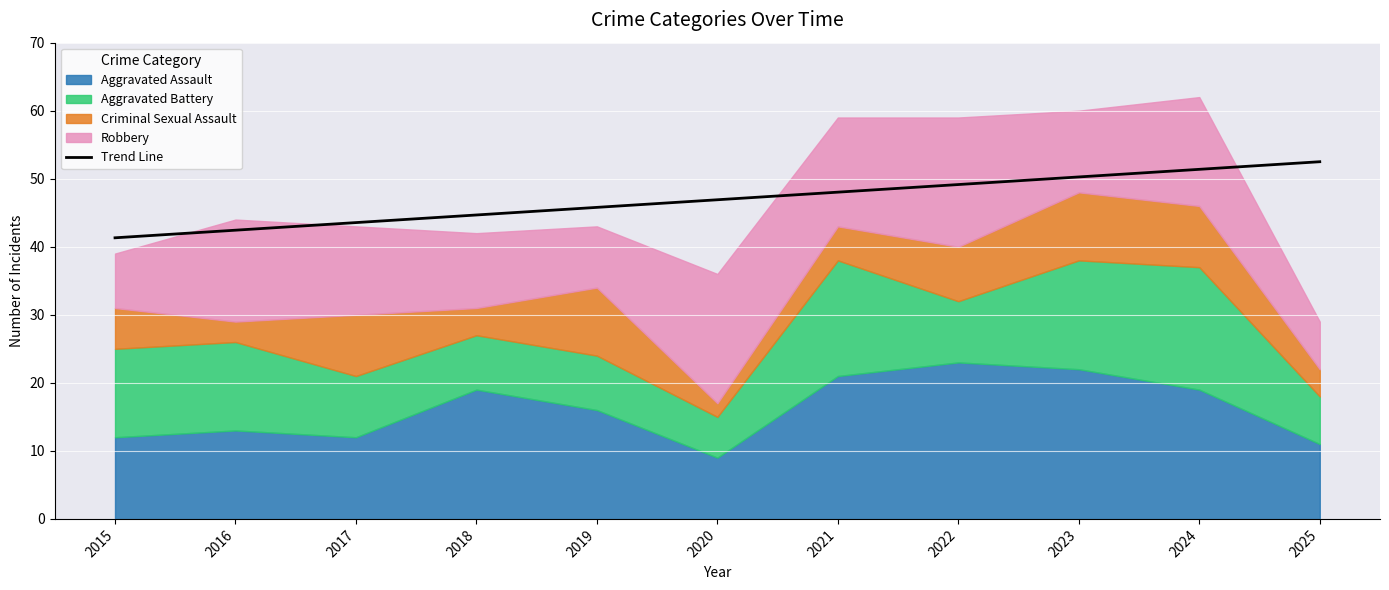

What is the difference between the values at 2017 and 2020?

3.4